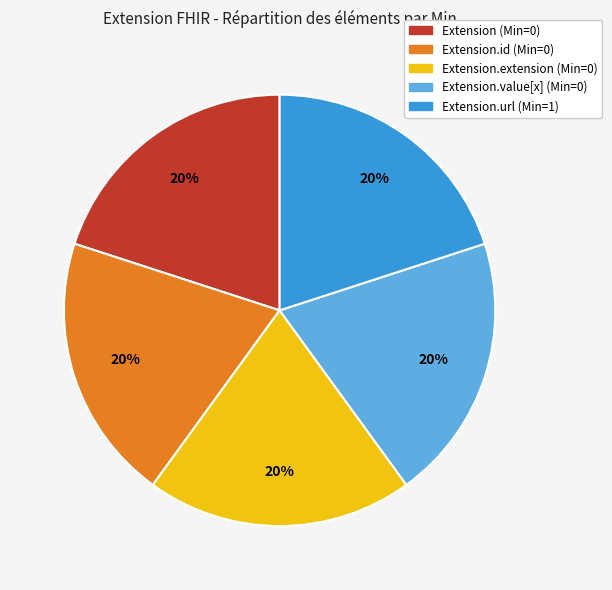

To the nearest percent, what is the average slice percentage?

20%